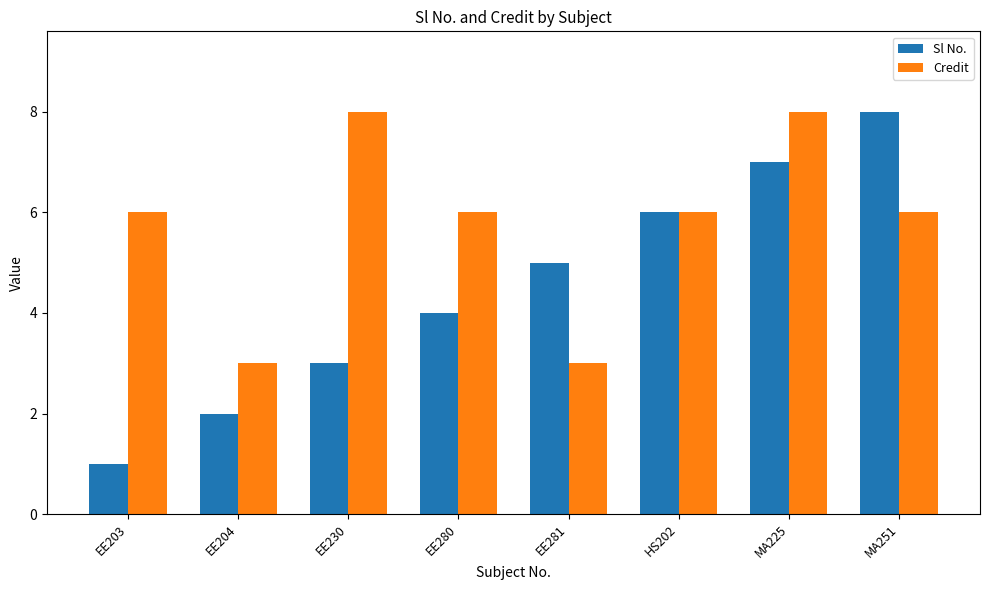

Between EE280 and HS202, which series saw the biggest shift?

Sl No.